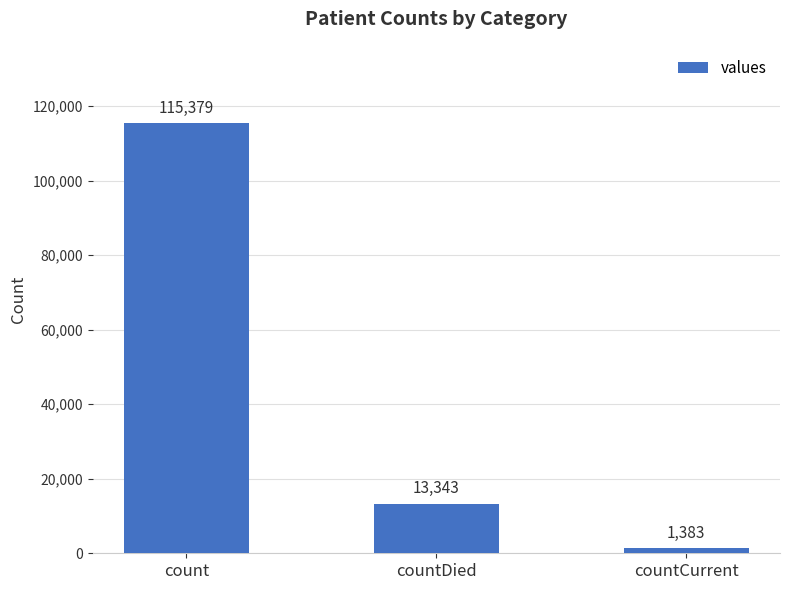

Is it true that the value at countCurrent is 1383?

True